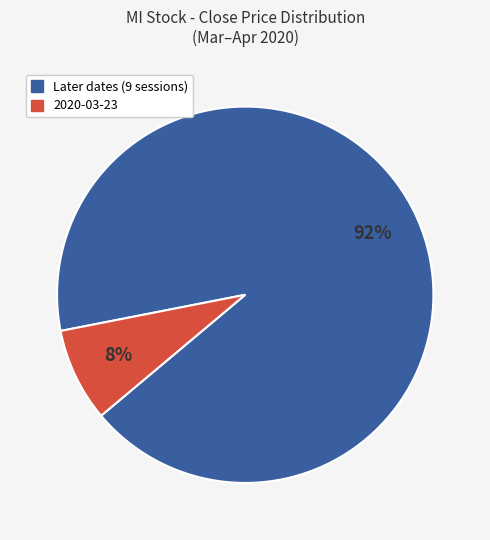

Does any single category account for the majority?

Yes